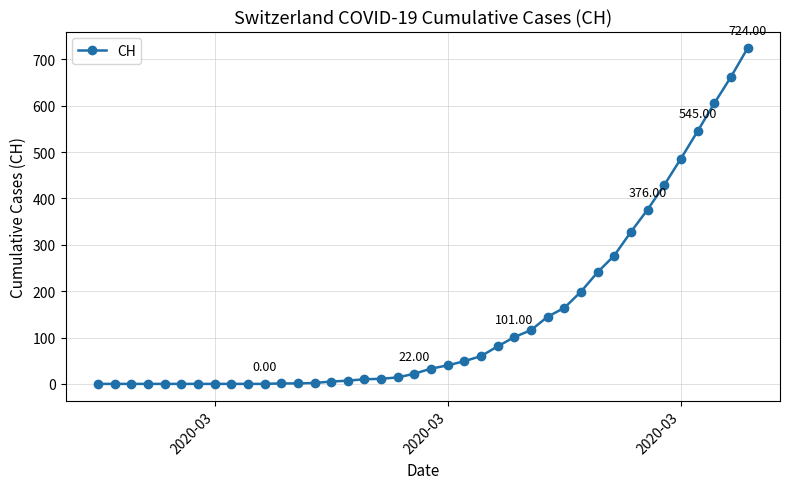

What is the difference between the second highest and minimum values?

662